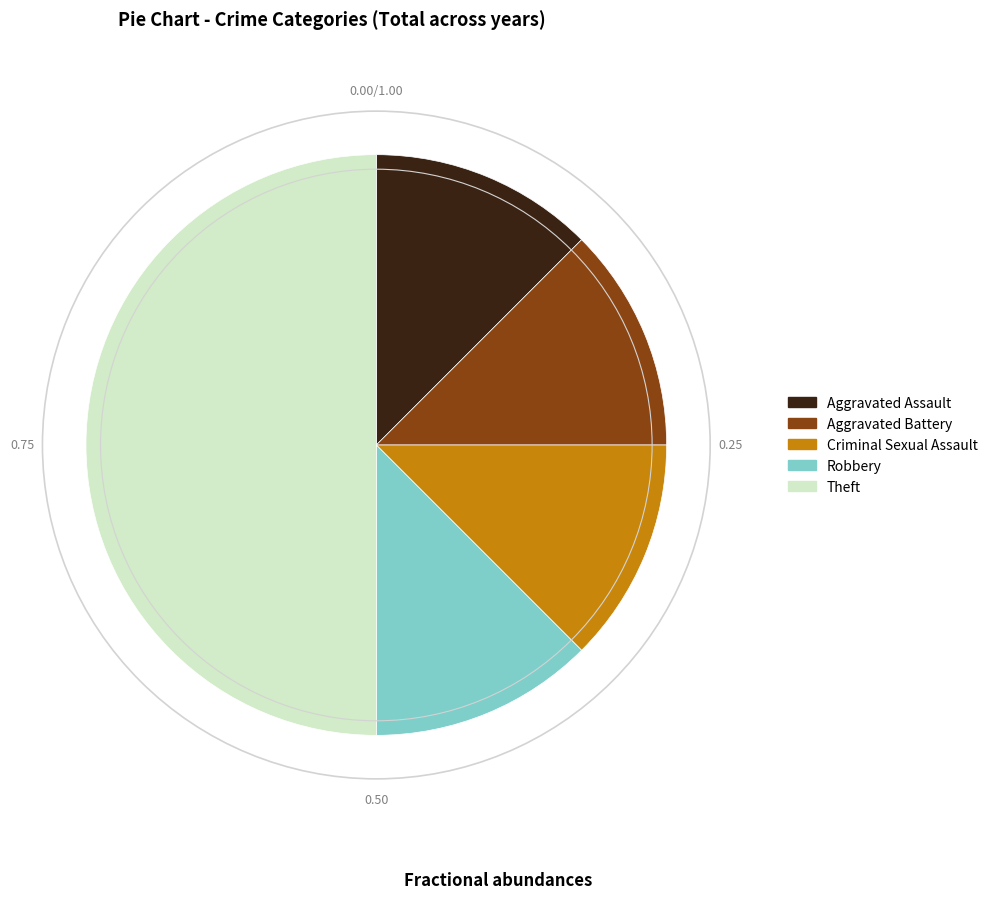

Does Criminal Sexual Assault account for over 50% of the chart?

No